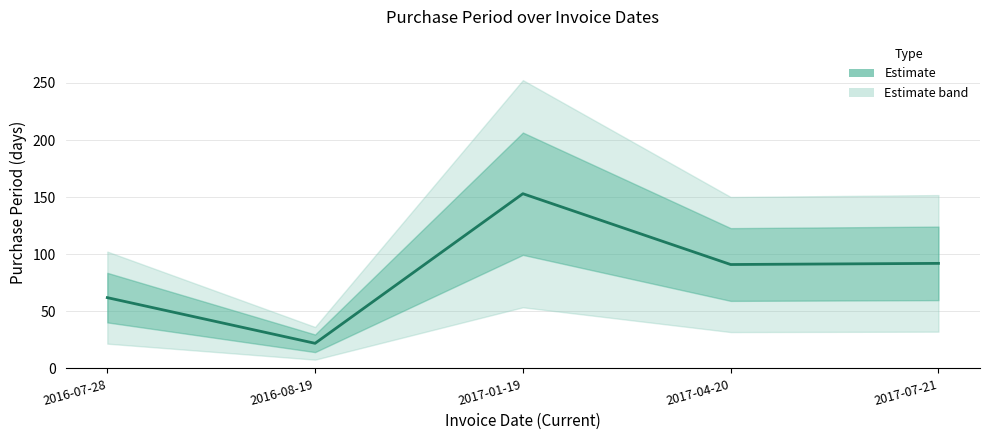

What is the label of the 3rd point from the left?

2017-01-19